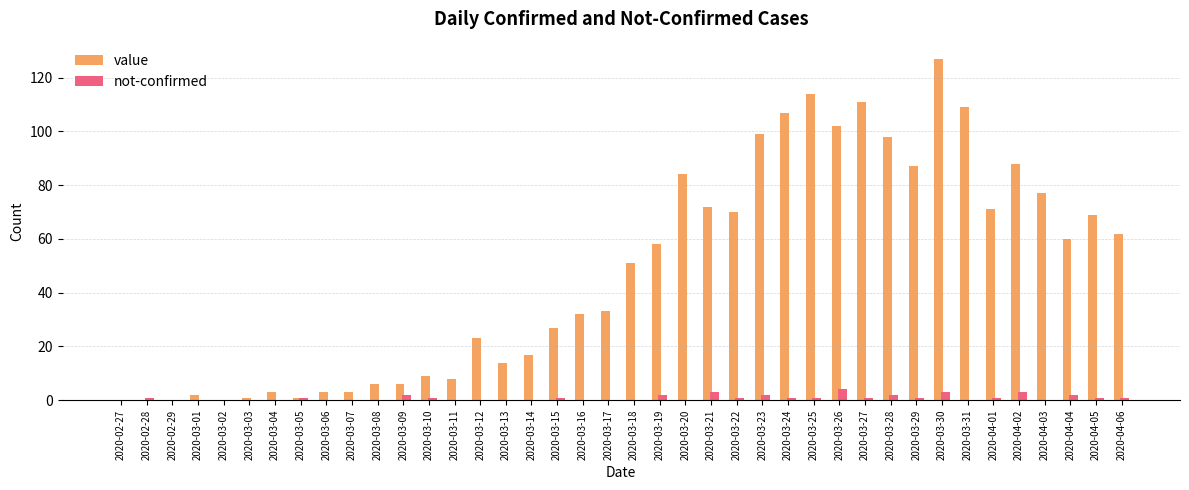

Is it true that value equals 142 at 2020-03-23?

False